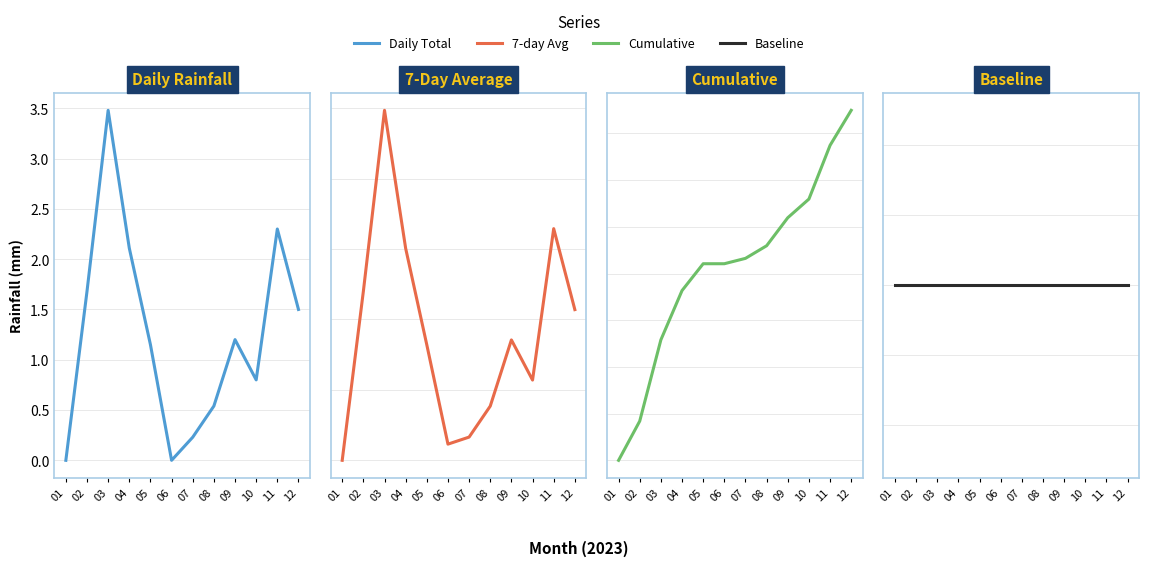

Read the Daily Total value at 11.

2.3